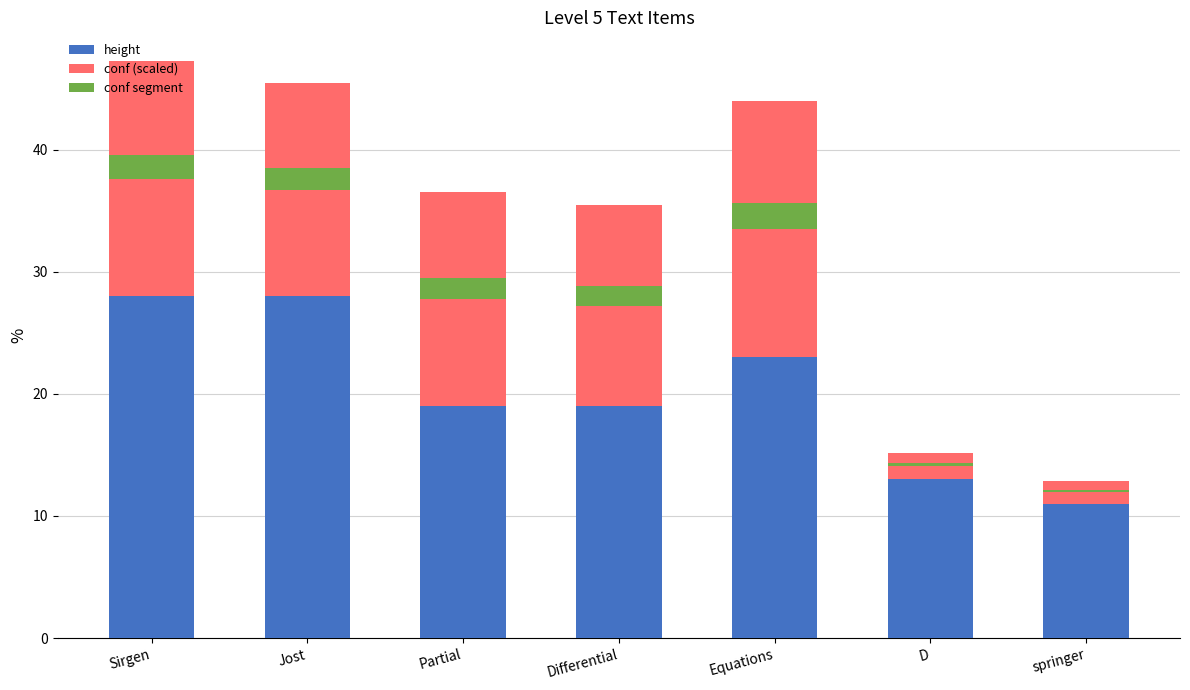

At how many categories does at least one series exceed 26?

2